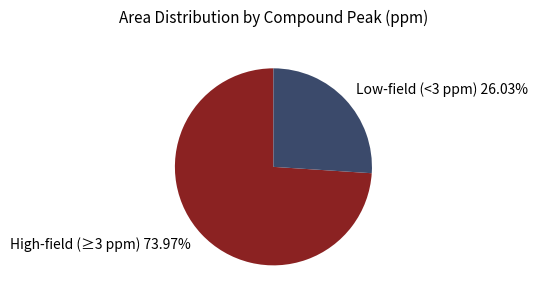

How many slices are in this pie chart?

2